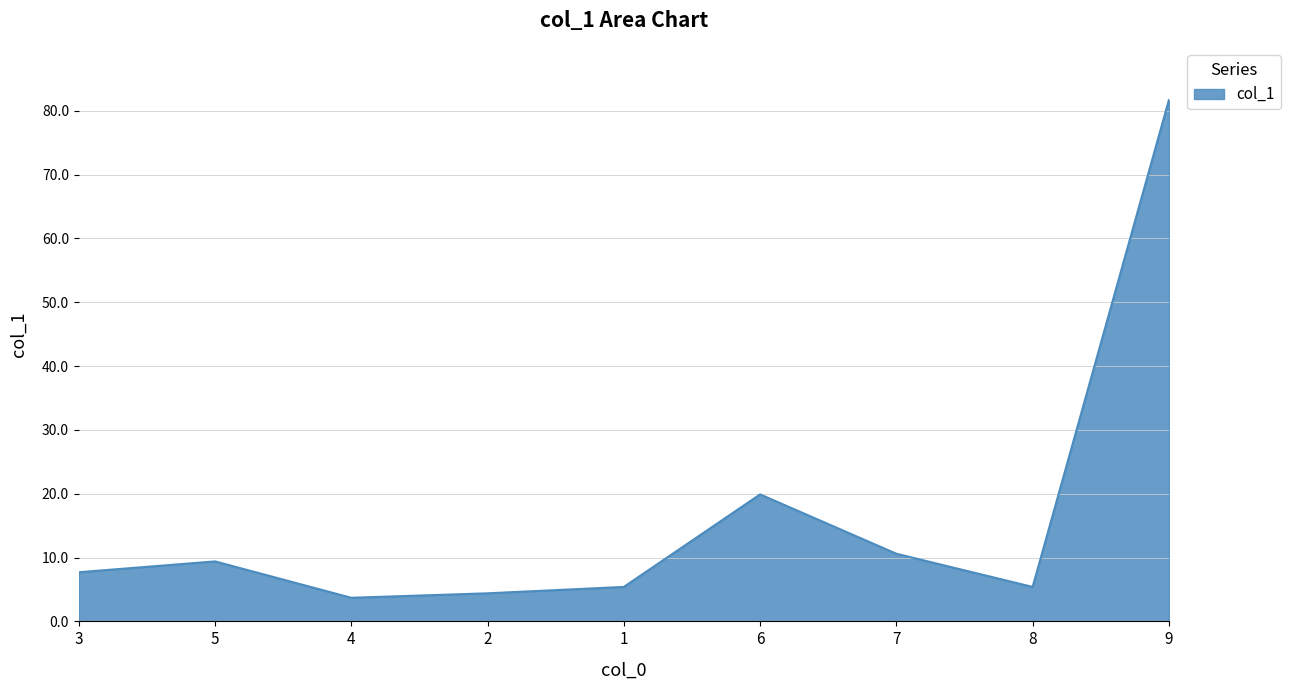

What position from the right is 2?

6